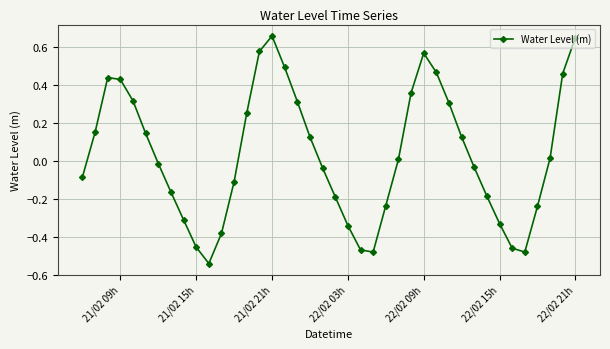

How many points are higher than both their immediate neighbors (excluding endpoints)?

3